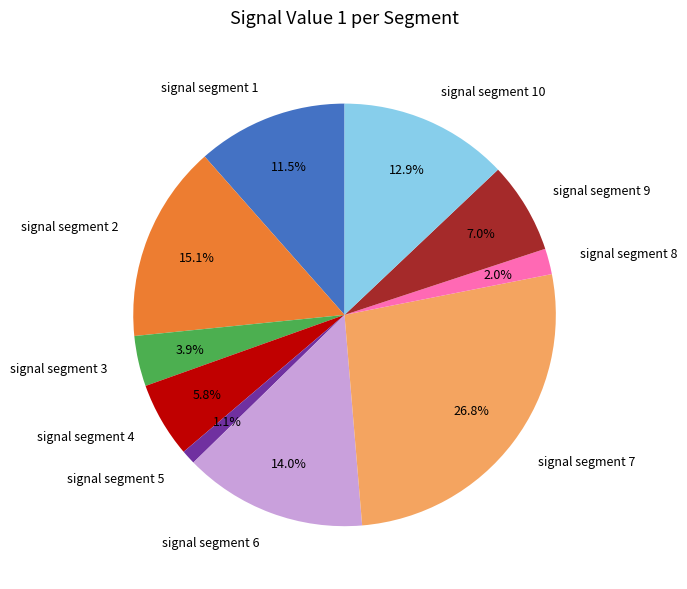

Rank the categories by value from lowest to highest.

signal segment 5, signal segment 8, signal segment 3, signal segment 4, signal segment 9, signal segment 1, signal segment 10, signal segment 6, signal segment 2, signal segment 7